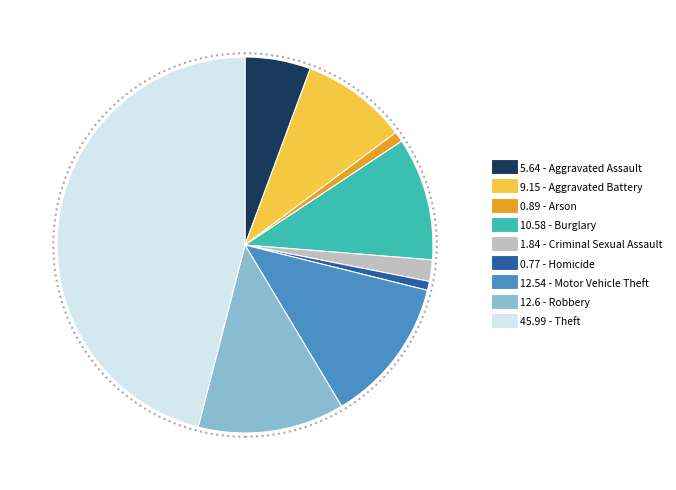

How many slices are in this pie chart?

9